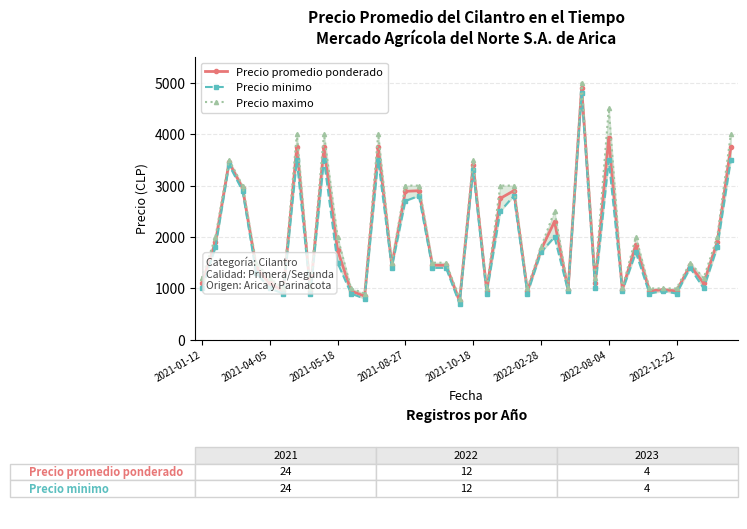

What is the highest value of the Precio maximo series?

5000